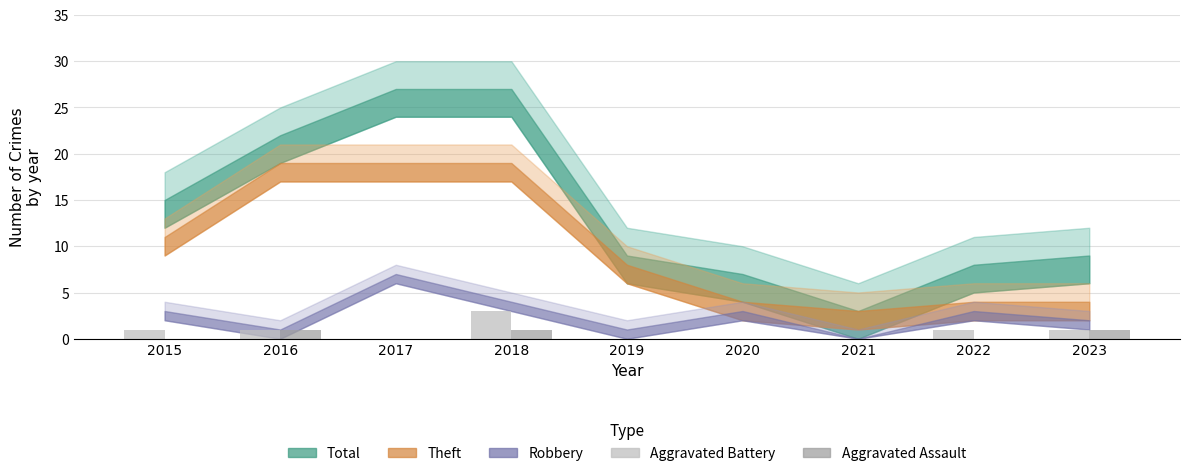

At which category is the sum across all series the highest?

2018